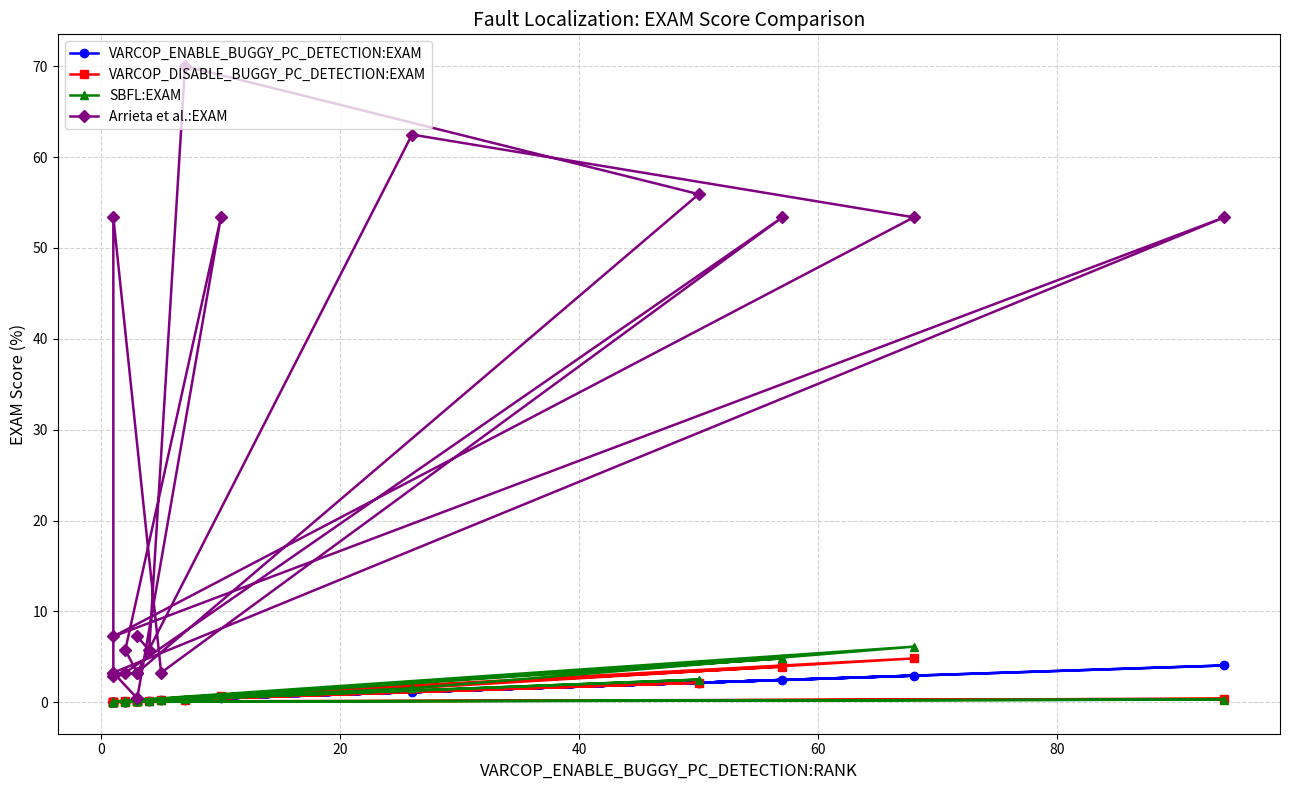

True or false: Arrieta et al.:EXAM and SBFL:EXAM cross at least once.

False